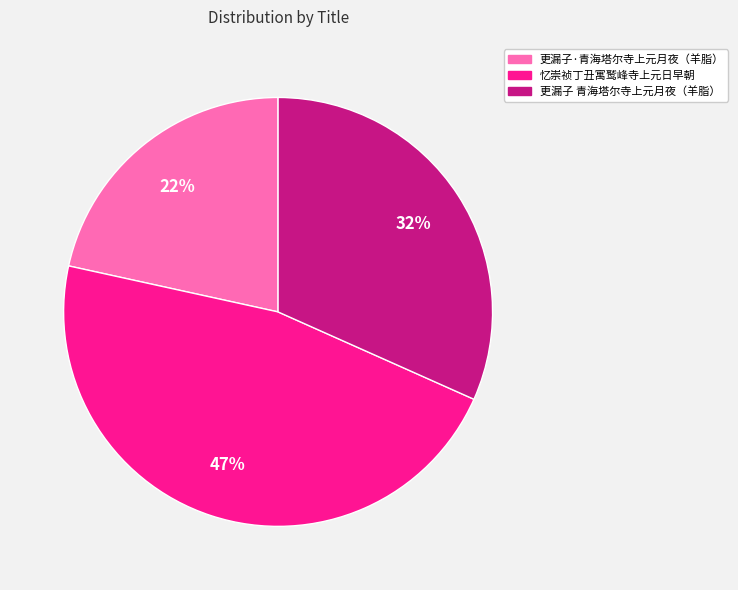

How many slices are in this pie chart?

3